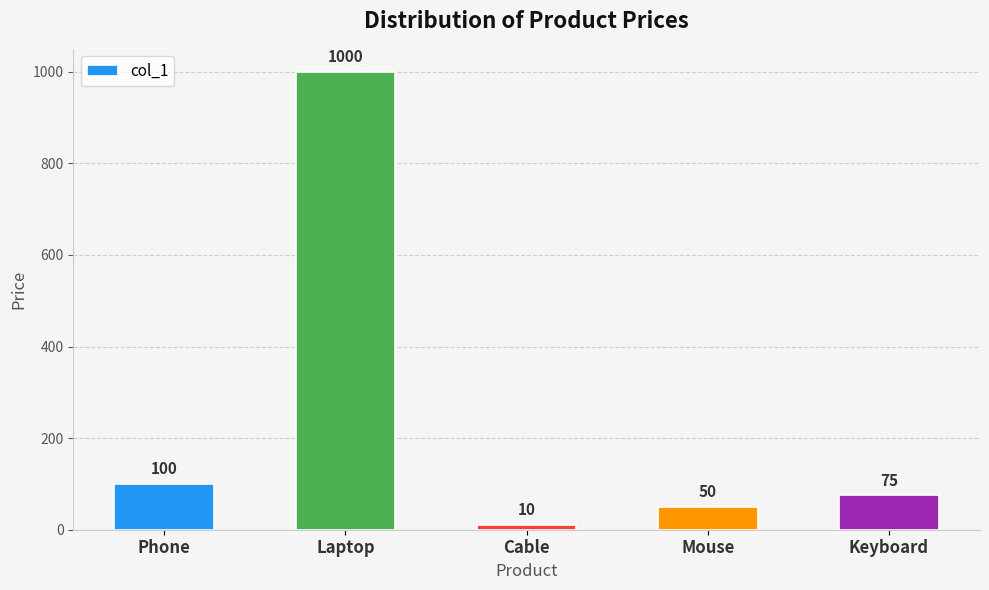

Reading left to right, what are all the values shown in this chart?

100	1000	10	50	75